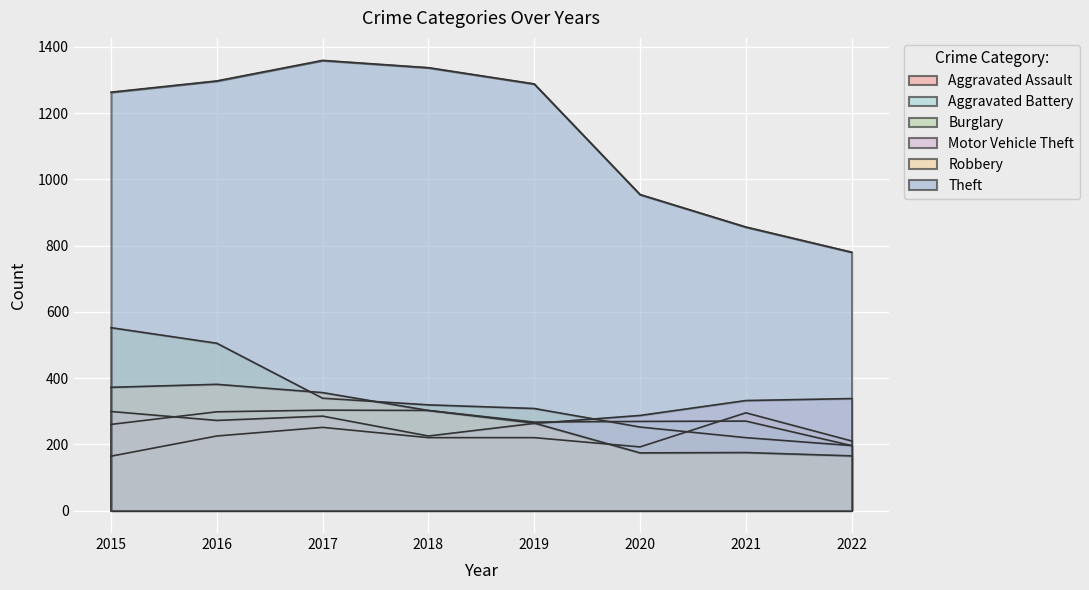

Rank the series by their maximum value, from highest to lowest.

Theft, Burglary, Robbery, Motor Vehicle Theft, Aggravated Battery, Aggravated Assault